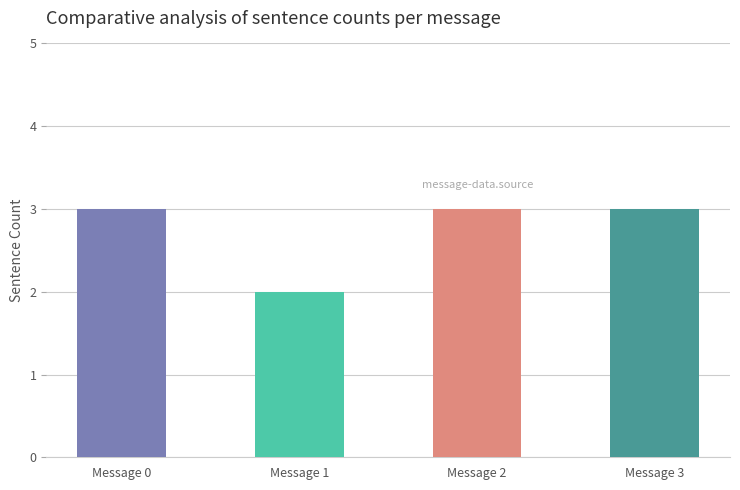

How many series are shown in this chart?

1